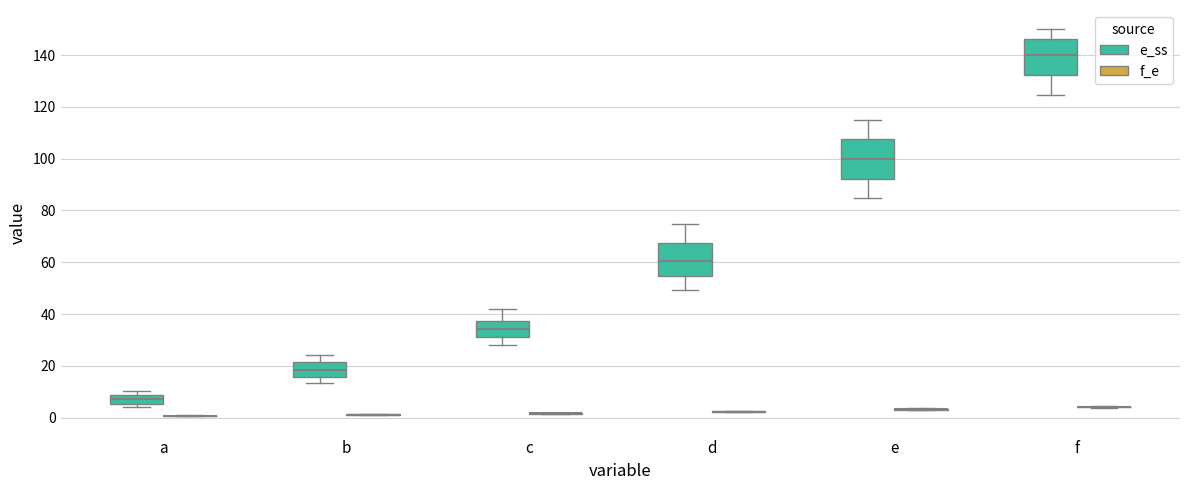

Reading left to right, read every box against the y-axis: the position of its median line, the range the box covers, and the ends of its whiskers. The values are not printed on the chart, so give them approximately, as read against the axis.

a (e_ss): median 8 (inside the box), box 6 to 8, whiskers 4 to 10
a (f_e): box collapsed to a line at 0, whiskers 0 to 0
b (e_ss): median 18, box 16 to 22, whiskers 14 to 24
b (f_e): box collapsed to a line at 2, whiskers 0 to 2
c (e_ss): median 34, box 32 to 38, whiskers 28 to 42
c (f_e): box collapsed to a line at 2, whiskers 2 to 2
d (e_ss): median 60, box 54 to 68, whiskers 50 to 74
d (f_e): box collapsed to a line at 2, whiskers 2 to 2
e (e_ss): median 100, box 92 to 108, whiskers 84 to 114
e (f_e): box collapsed to a line at 4, whiskers 2 to 4
f (e_ss): median 140, box 132 to 146, whiskers 124 to 150
f (f_e): box collapsed to a line at 4, whiskers 4 to 4